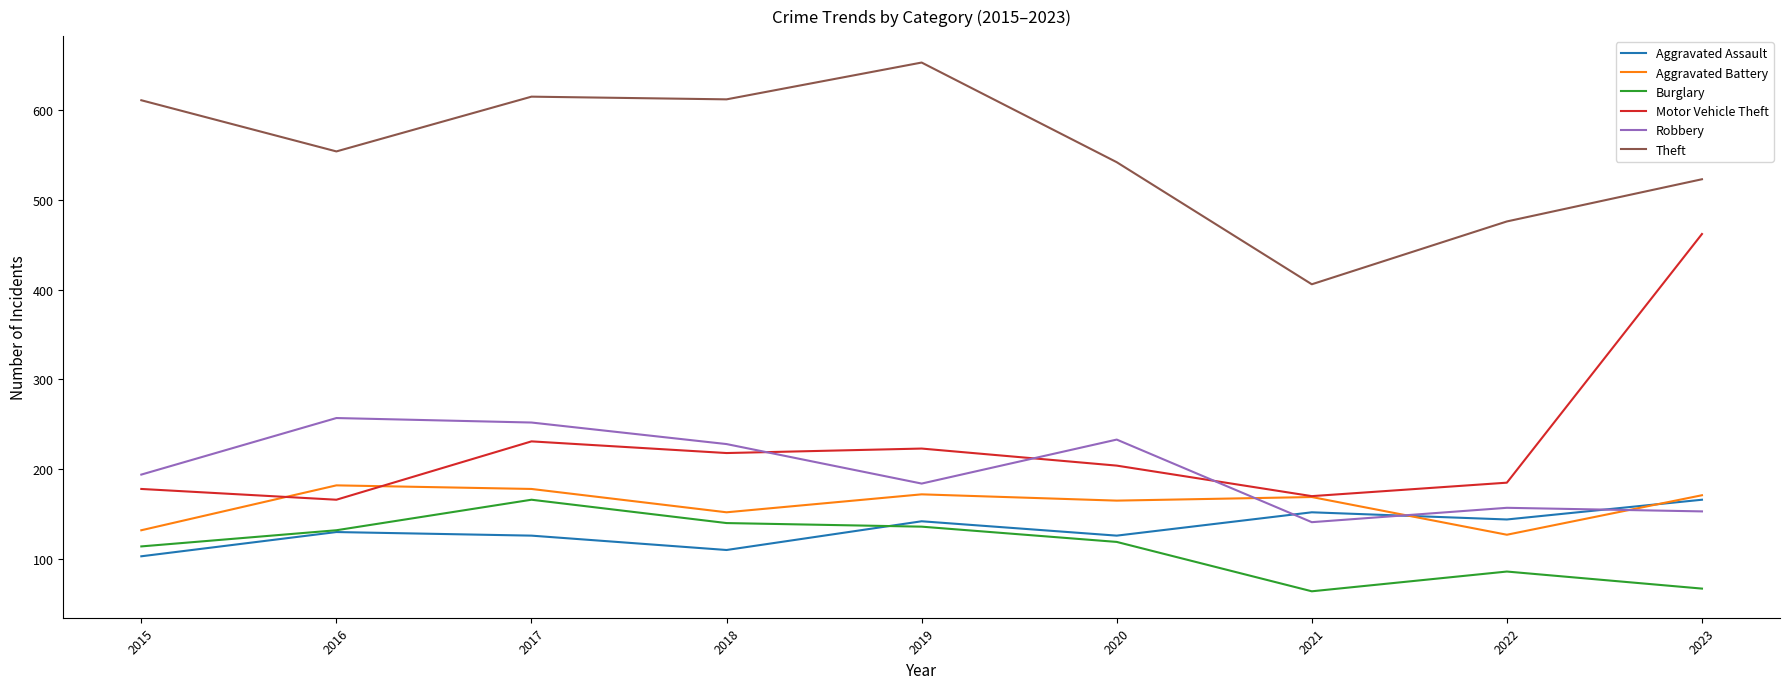

Is the value of Robbery at 2022 greater than the value of Burglary at 2020?

Yes